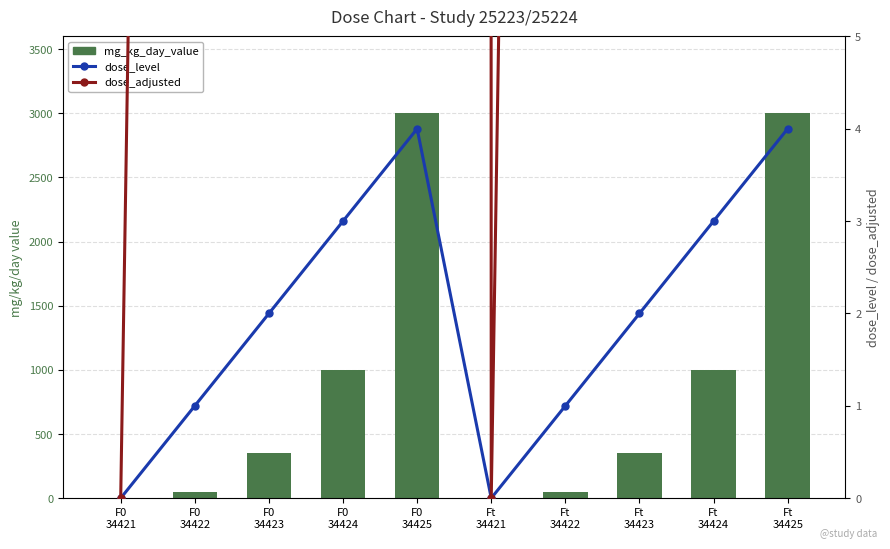

What is the sum of all dose_level values?

20